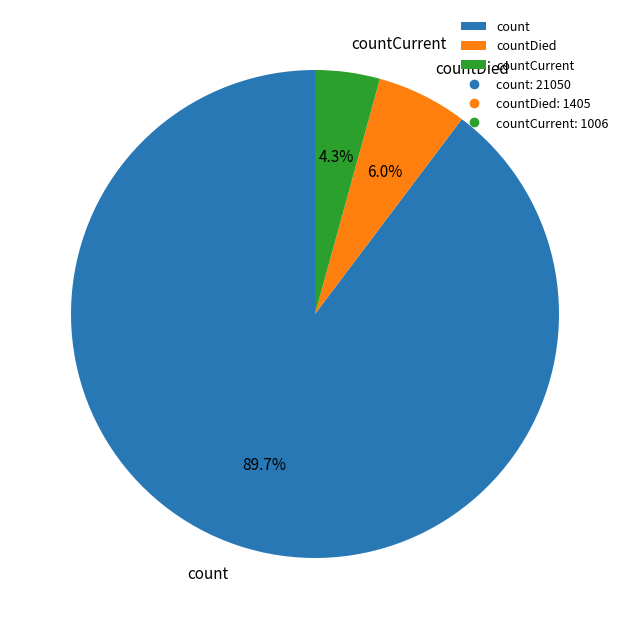

What percentage do count and countDied together represent?

95.7%